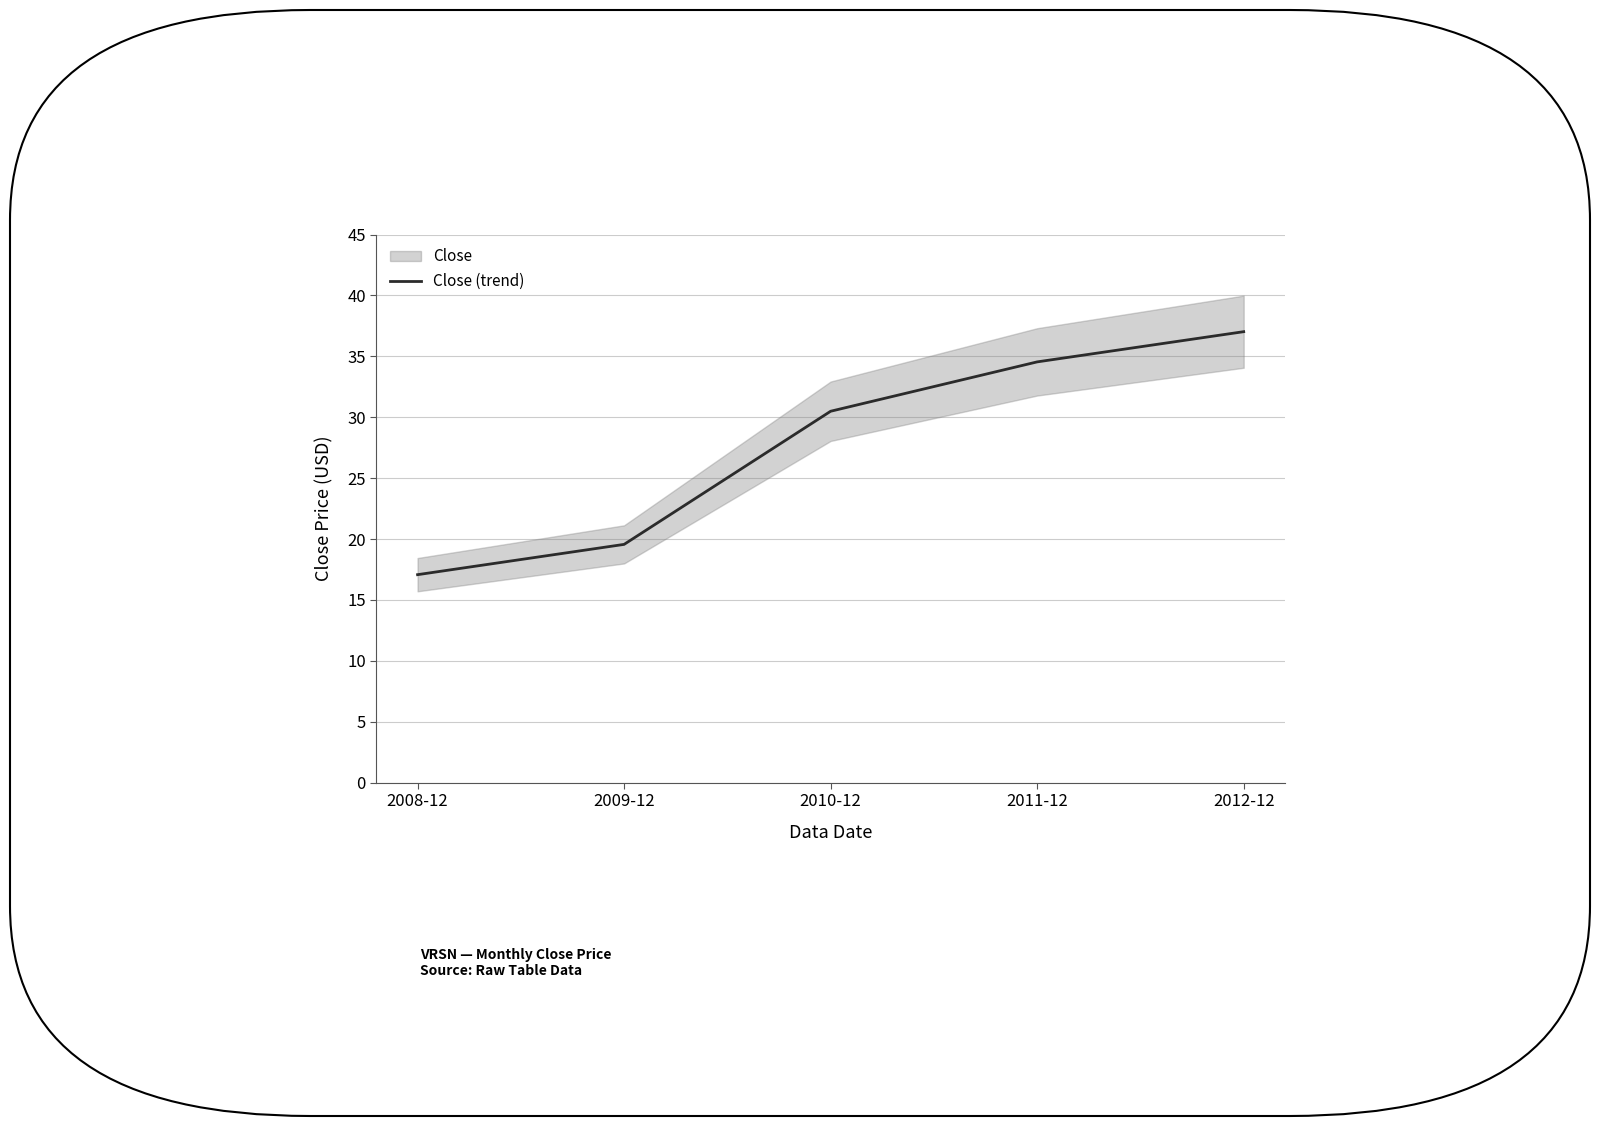

Rank the categories by value from highest to lowest.

2012-12, 2011-12, 2010-12, 2009-12, 2008-12